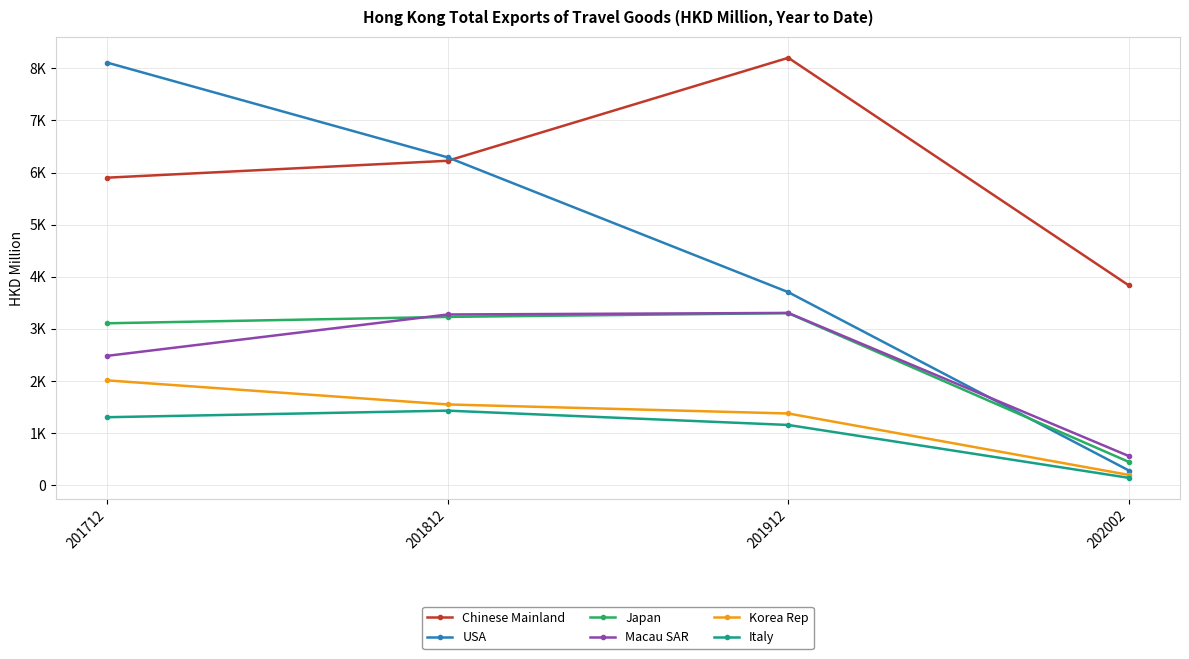

What is the difference between the second highest and minimum values in the Chinese Mainland series?

2394.0